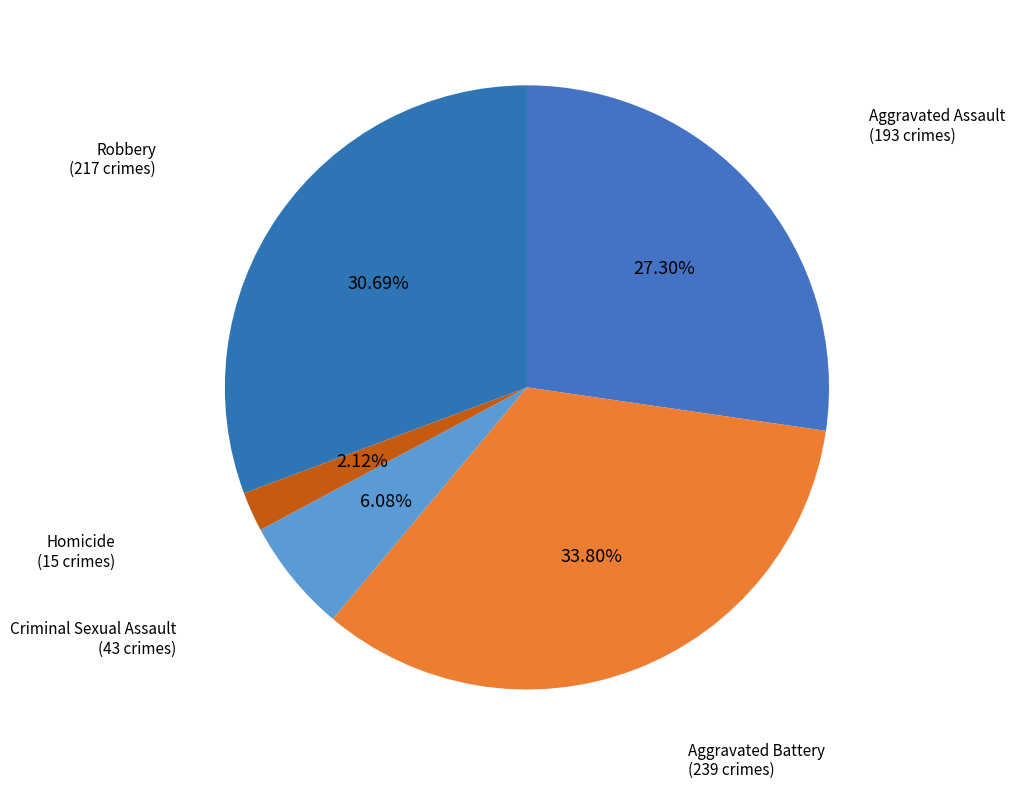

How many segments does this pie chart have?

5